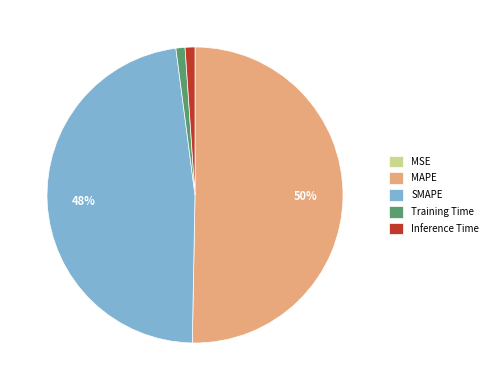

Does SMAPE represent more than half of the total?

No